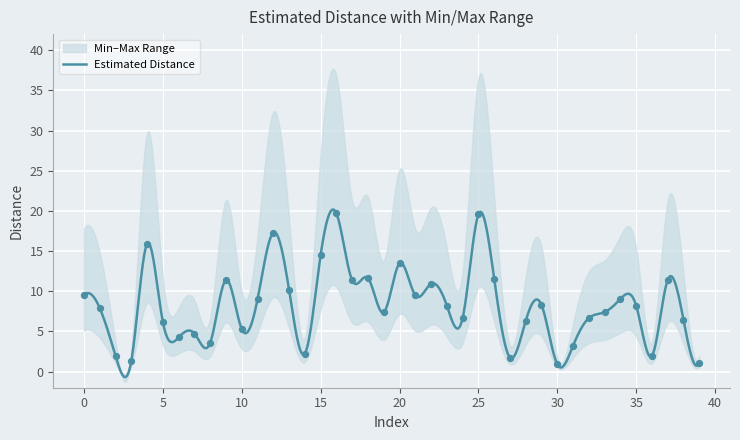

Is the value of Estimated Distance at 4 greater than the value of Max Distance at 25?

No